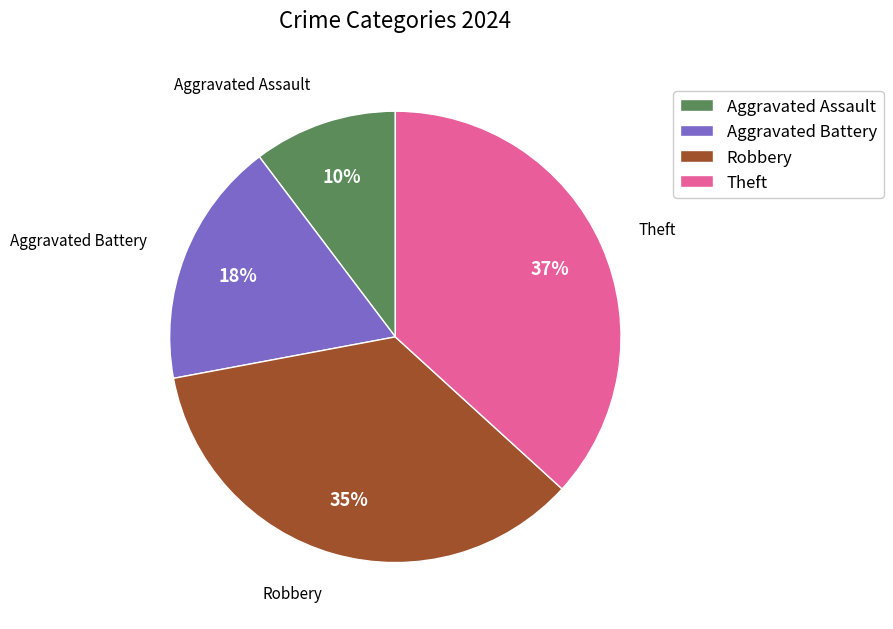

Between Theft and Aggravated Battery, which is larger?

Theft